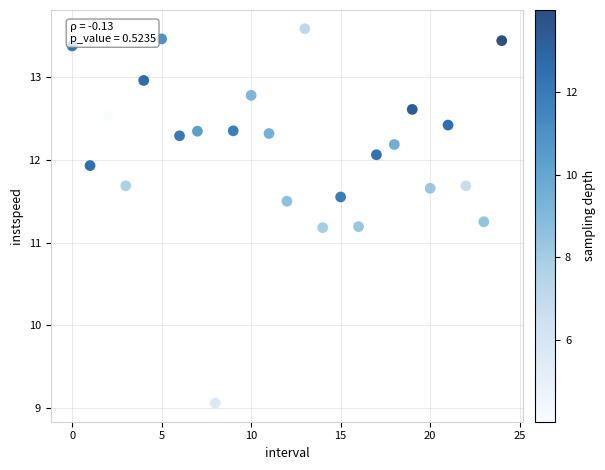

What is the range of Y values (max minus min)?

4.5